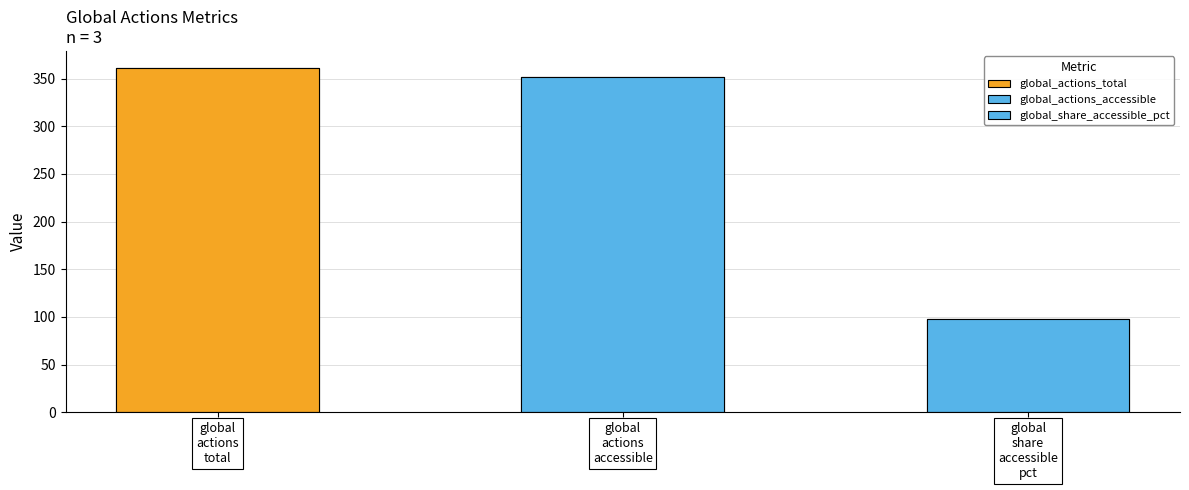

Are the bars grouped side by side (vs. stacked)?

No